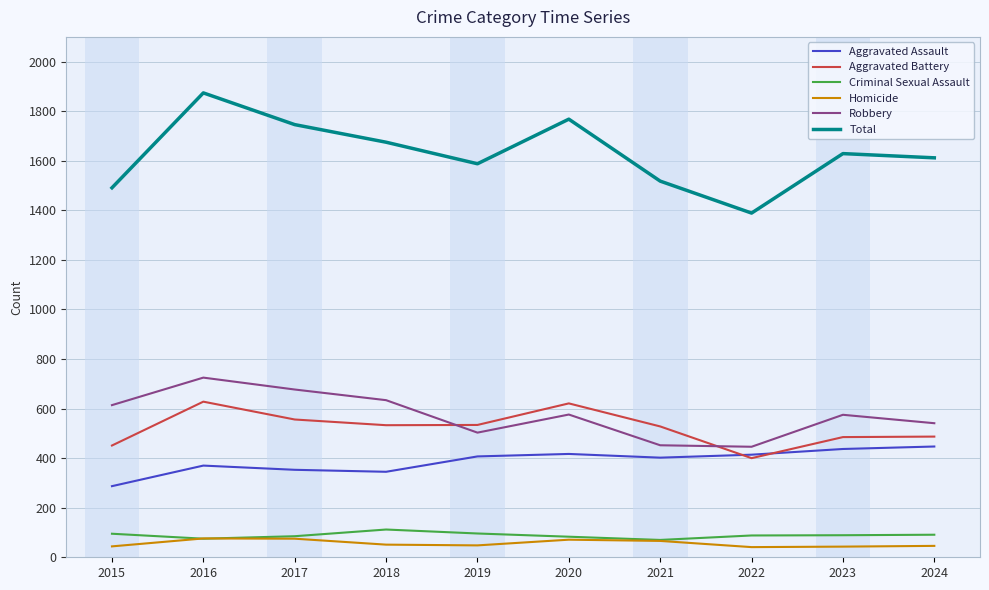

What value does the Robbery series have at 2016?

725